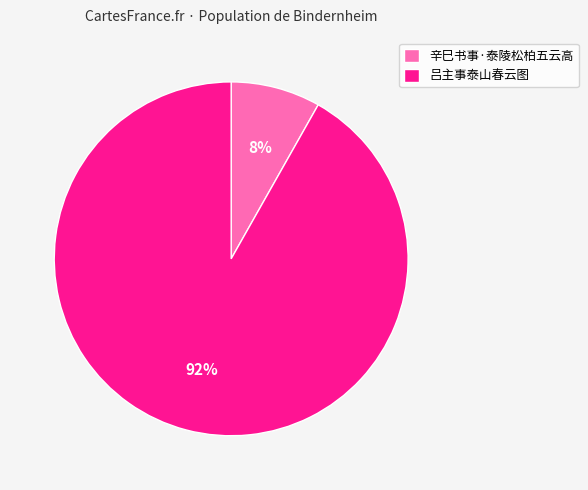

Between 吕主事泰山春云图 and 辛巳书事·泰陵松柏五云高, which is larger?

吕主事泰山春云图